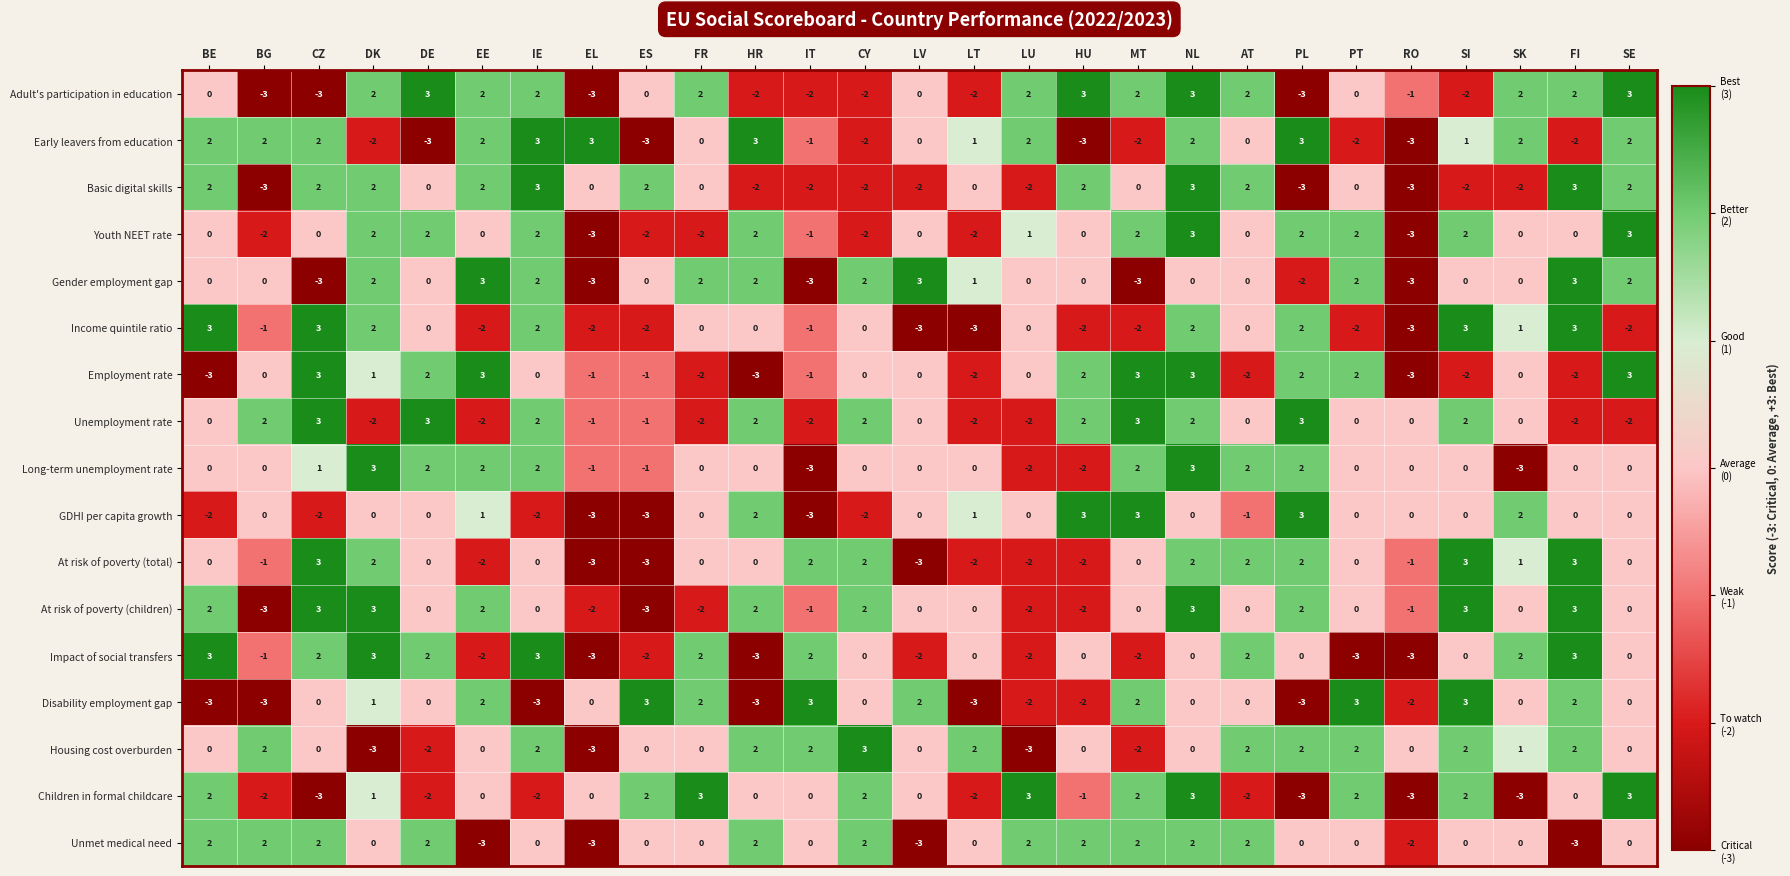

How many Basic digital skills values are between -2 and 2?

21